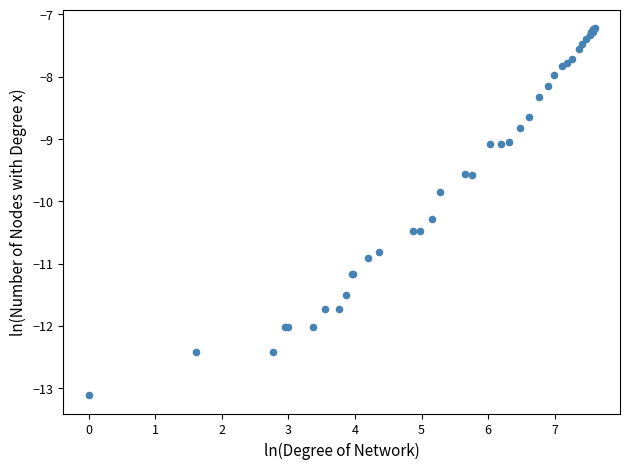

What Y value in the scatter plot is closest to -10?

-9.9